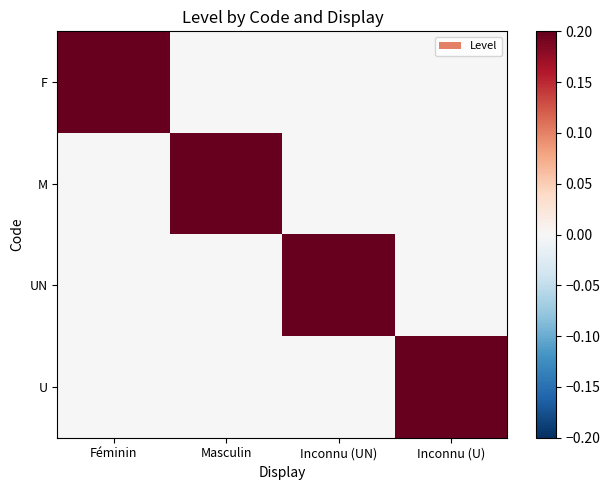

At how many categories does at least one series exceed 0?

4